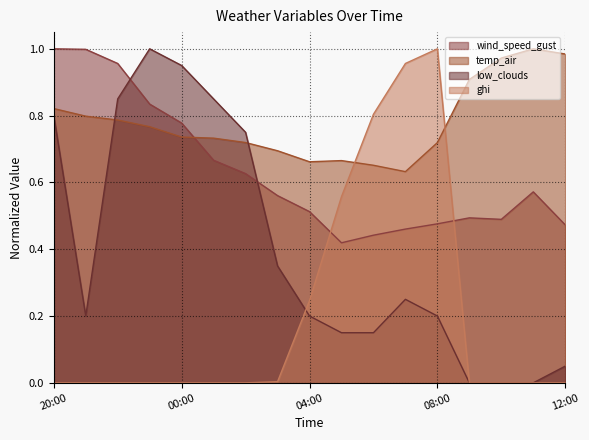

Which series ends up on top after the final intersection of temp_air and ghi?

temp_air